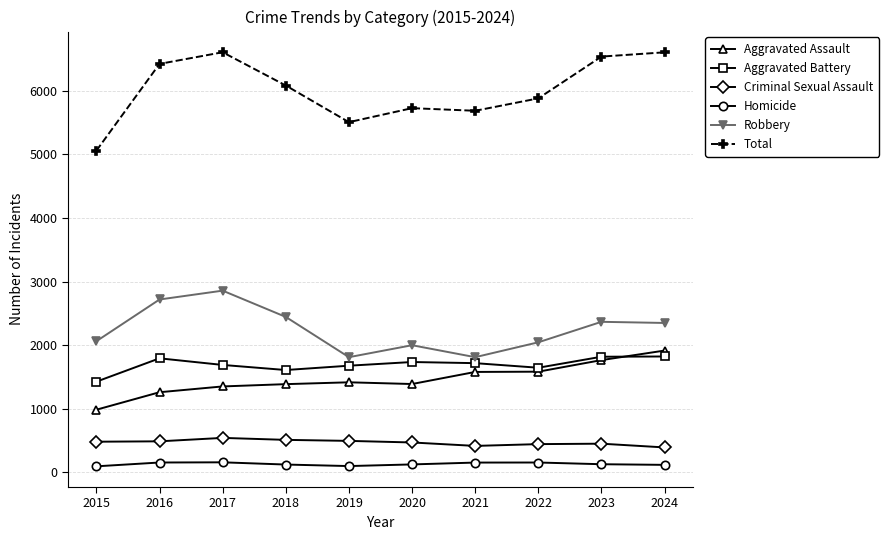

Rank the series by their maximum value, from highest to lowest.

Total, Robbery, Aggravated Assault, Aggravated Battery, Criminal Sexual Assault, Homicide